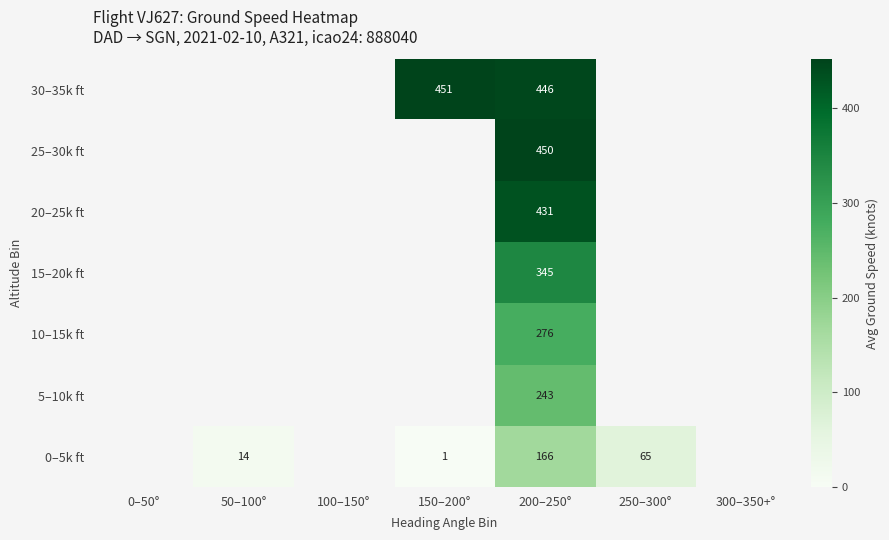

The value of 0–5k ft at 150–200° is 2. True or false?

False